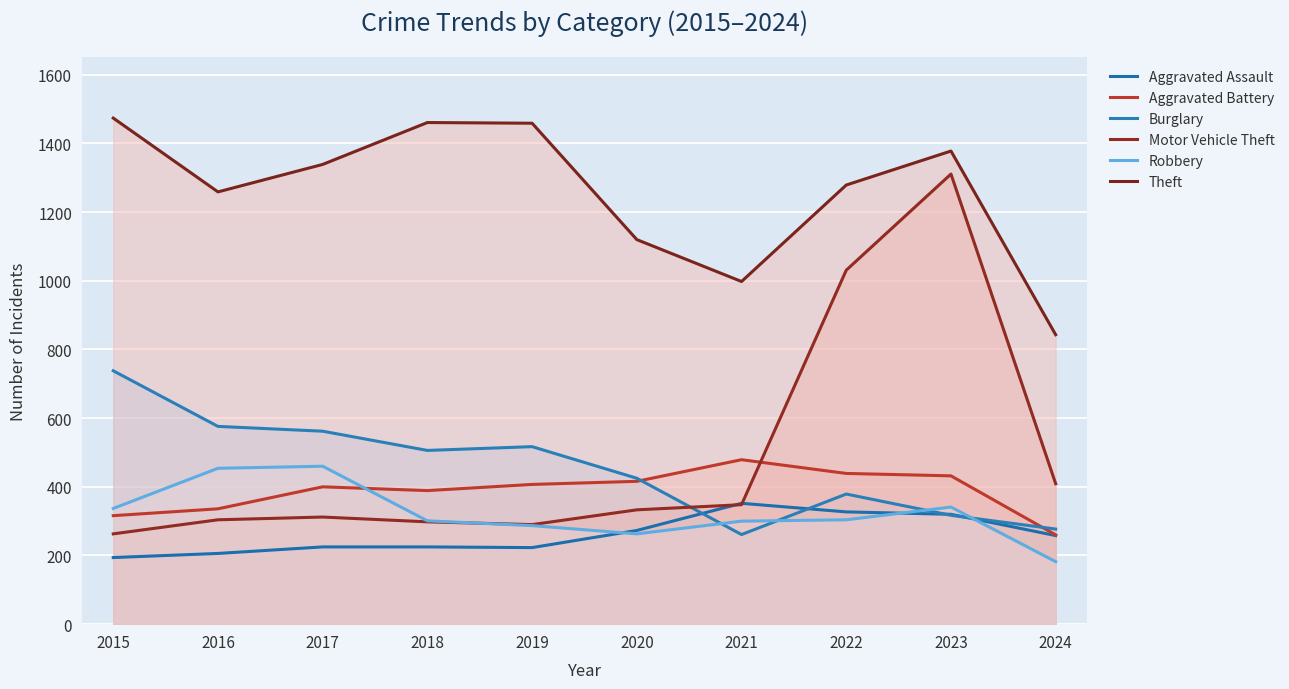

How many intersections are there between Aggravated Battery and Motor Vehicle Theft?

1